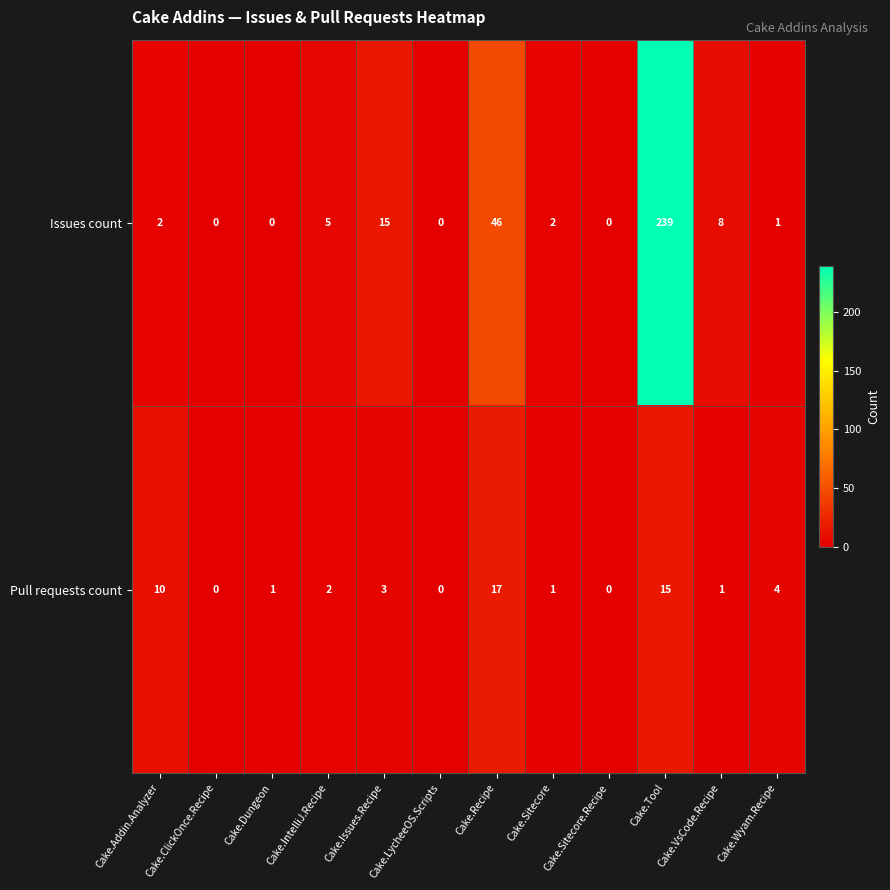

What is the difference between the second highest and minimum values in the Pull requests count series?

15